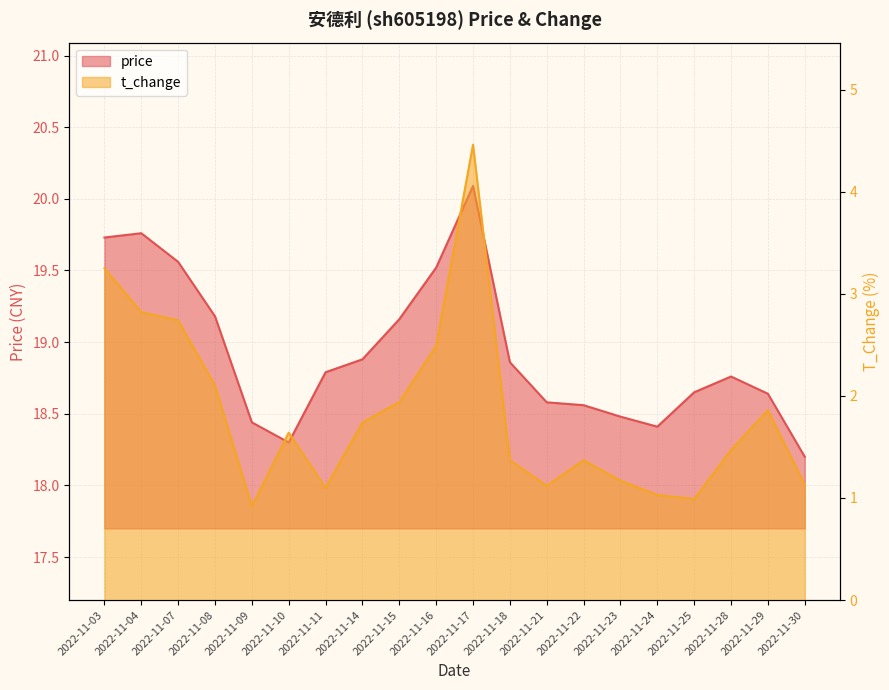

True or false: t_change and price intersect in this chart.

False